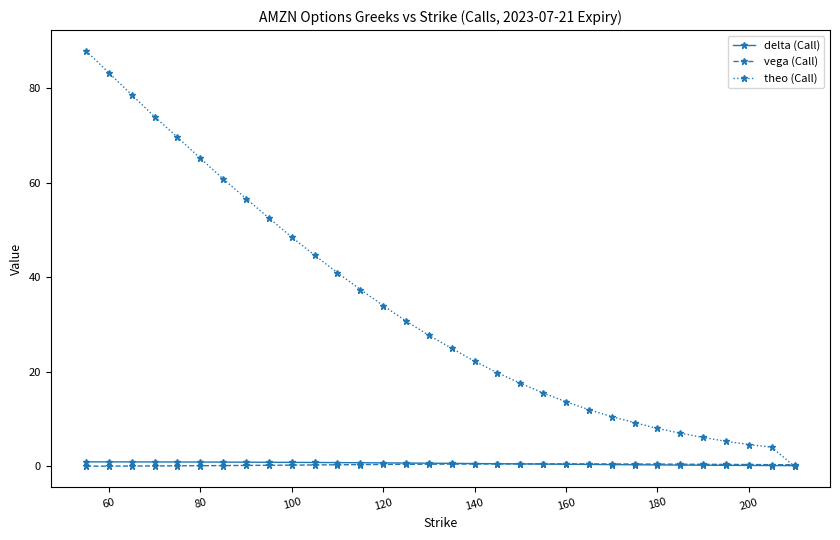

What is the highest value of the theo (Call) series?

88.0